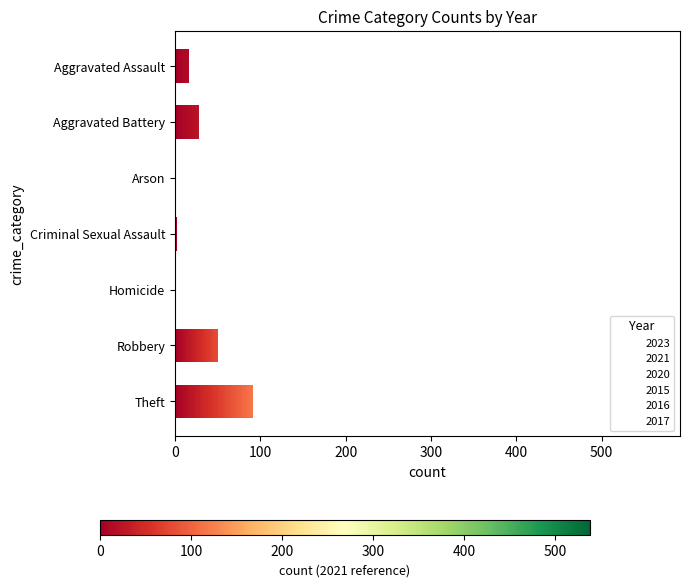

What is the difference between the maximum and minimum values in the 2015 series?

233